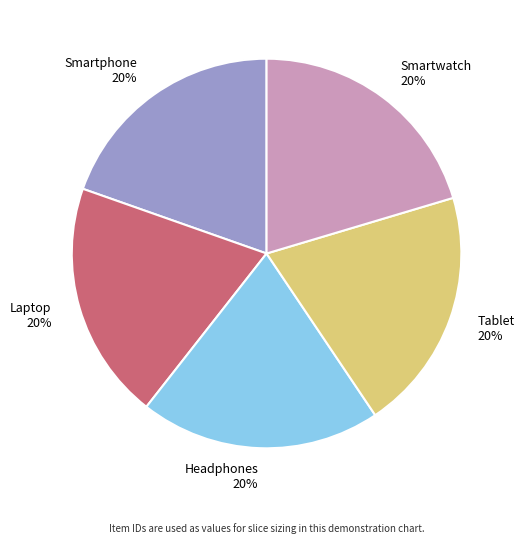

To the nearest percent, what percentage of the pie is Headphones?

20%